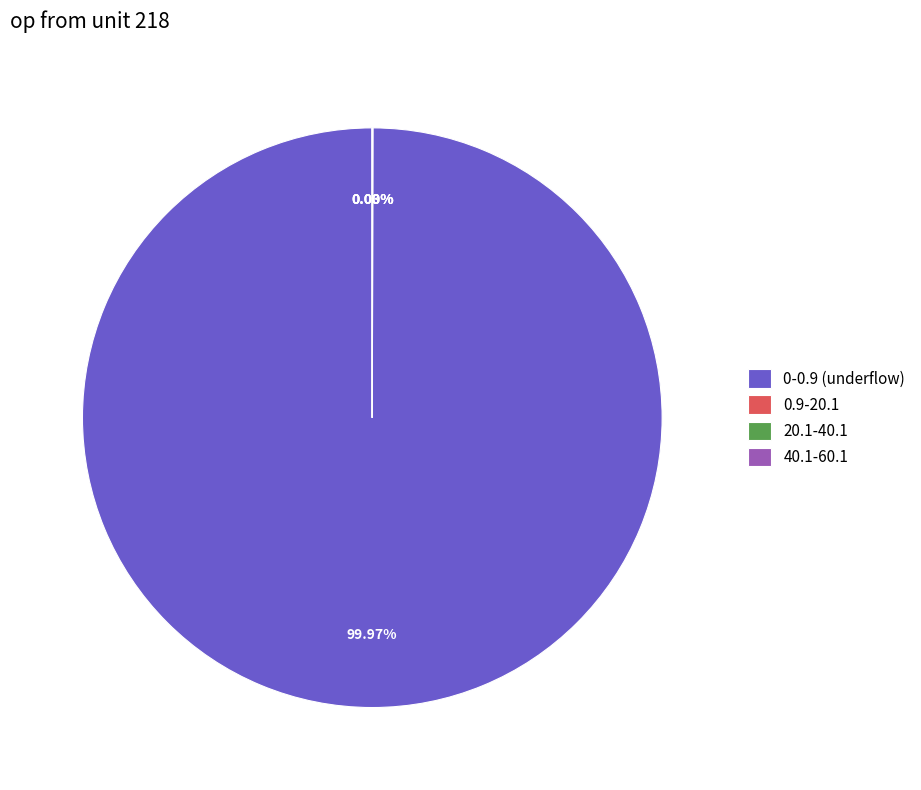

Which category accounts for the majority?

0-0.9 (underflow)